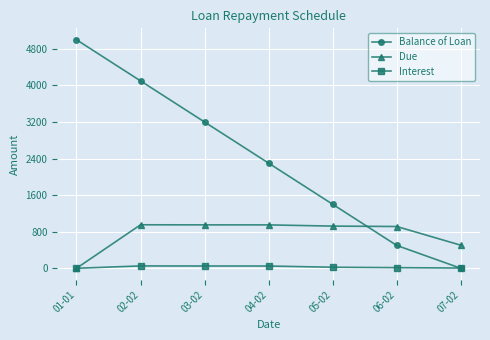

Which series has the largest total across all categories?

Balance of Loan